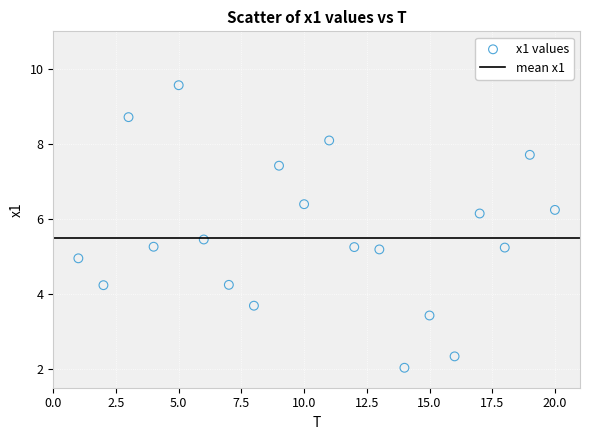

What is the range of Y values (max minus min)?

7.5